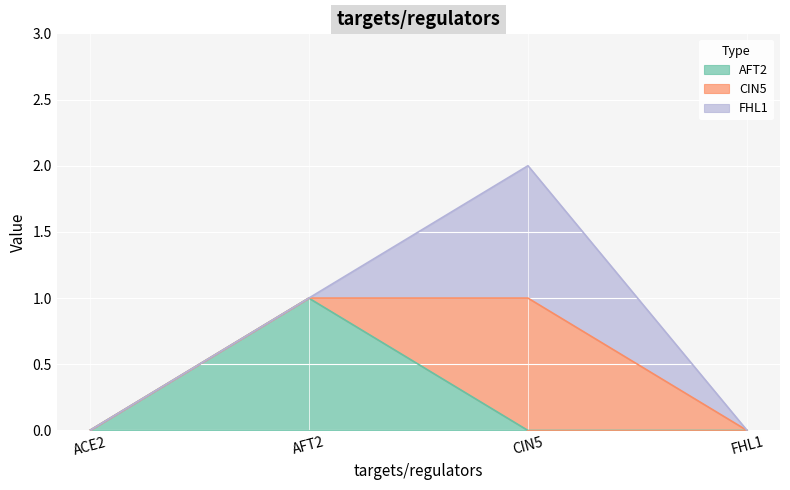

The value of FHL1 at AFT2 is 0. True or false?

True